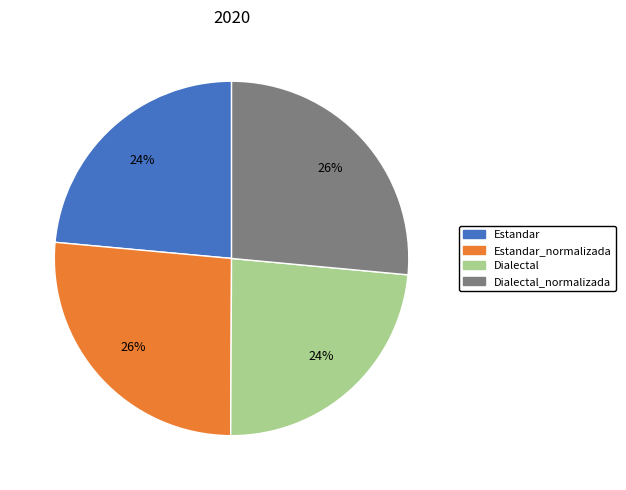

Is there any slice that represents more than half of the pie?

No